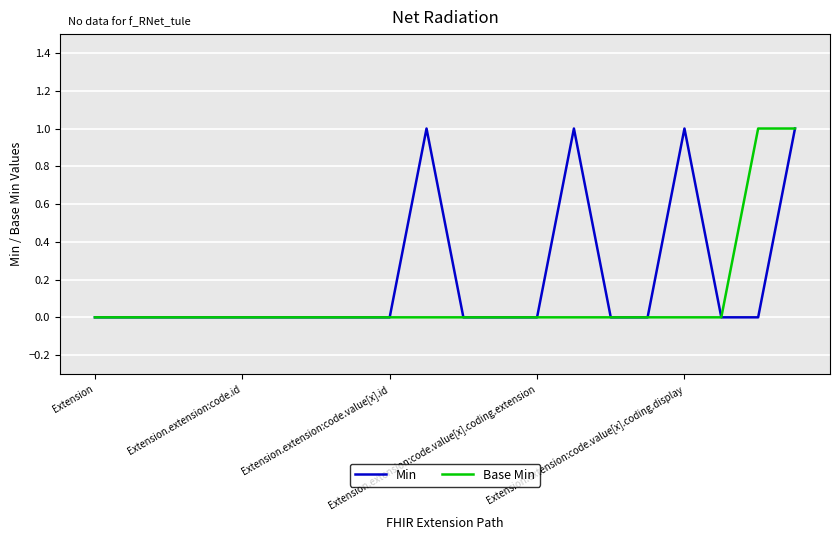

Reading left to right, transcribe all the data shown in this chart.

Min: 0	0	0	0	0	0	0	0	0	1	0	0	0	1	0	0	1	0	0	1
Base Min: 0	0	0	0	0	0	0	0	0	0	0	0	0	0	0	0	0	0	1	1